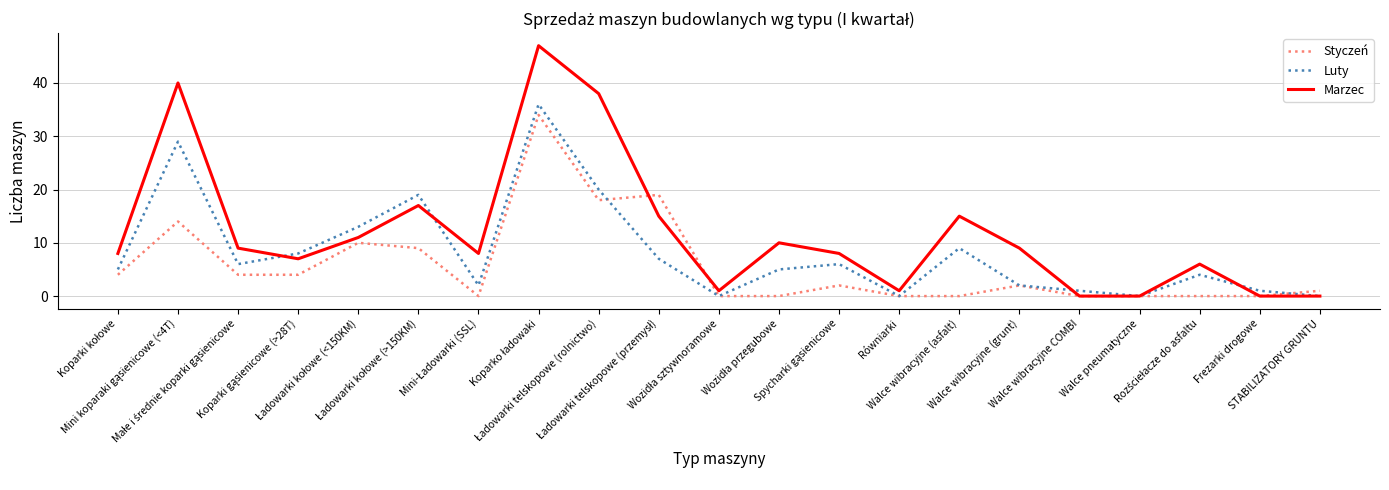

Which series has the largest total across all categories?

Marzec